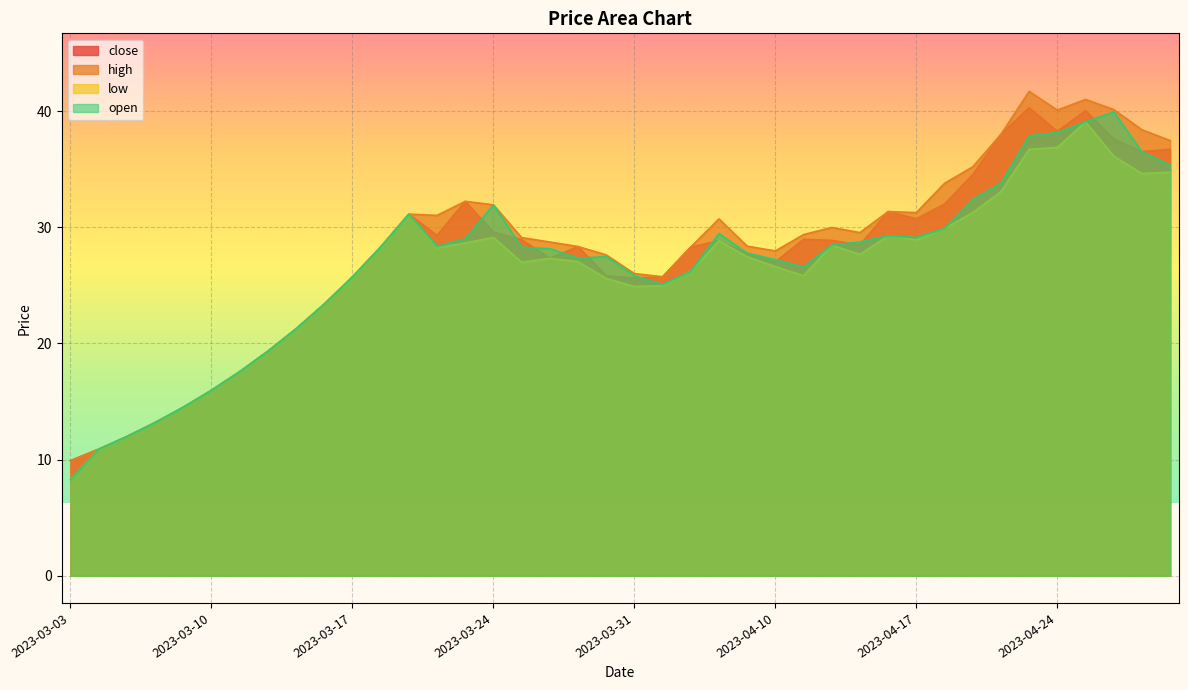

Which category has the lowest value in the close series?

2023-03-03